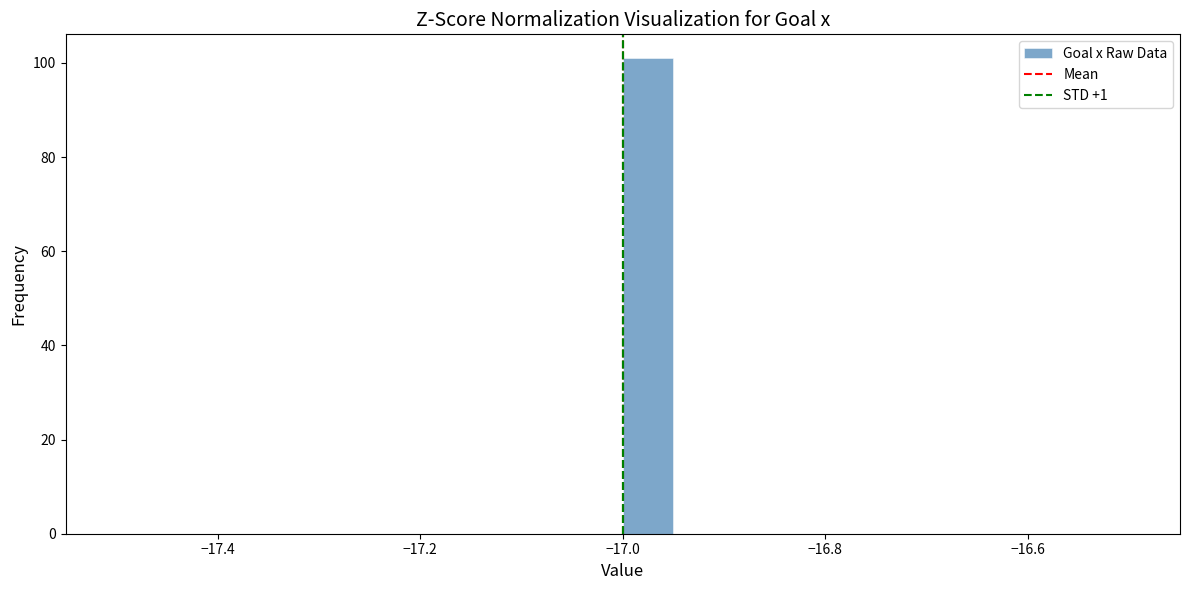

Around what value on the x-axis is the tallest bar? Give the approximate position of its centre, as read against the axis.

-16.98